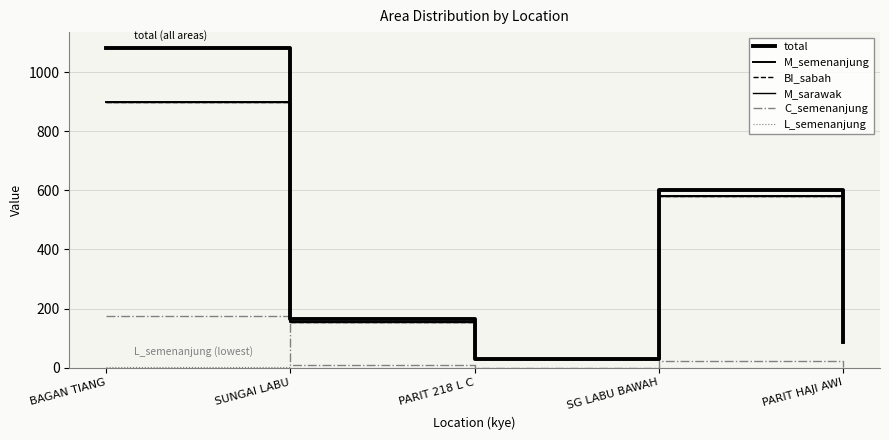

Reading left to right, list all the values displayed in this chart.

total: BAGAN TIANG=1082	SUNGAI LABU=165	PARIT 218 L C=30	SG LABU BAWAH=603	PARIT HAJI AWI=87
M_semenanjung: BAGAN TIANG=900	SUNGAI LABU=156	PARIT 218 L C=30	SG LABU BAWAH=580	PARIT HAJI AWI=86
BI_sabah: BAGAN TIANG=901	SUNGAI LABU=156	PARIT 218 L C=30	SG LABU BAWAH=580	PARIT HAJI AWI=86
M_sarawak: BAGAN TIANG=900	SUNGAI LABU=156	PARIT 218 L C=30	SG LABU BAWAH=580	PARIT HAJI AWI=86
C_semenanjung: BAGAN TIANG=173	SUNGAI LABU=9	PARIT 218 L C=0	SG LABU BAWAH=23	PARIT HAJI AWI=1
L_semenanjung: BAGAN TIANG=2	SUNGAI LABU=0	PARIT 218 L C=0	SG LABU BAWAH=0	PARIT HAJI AWI=0